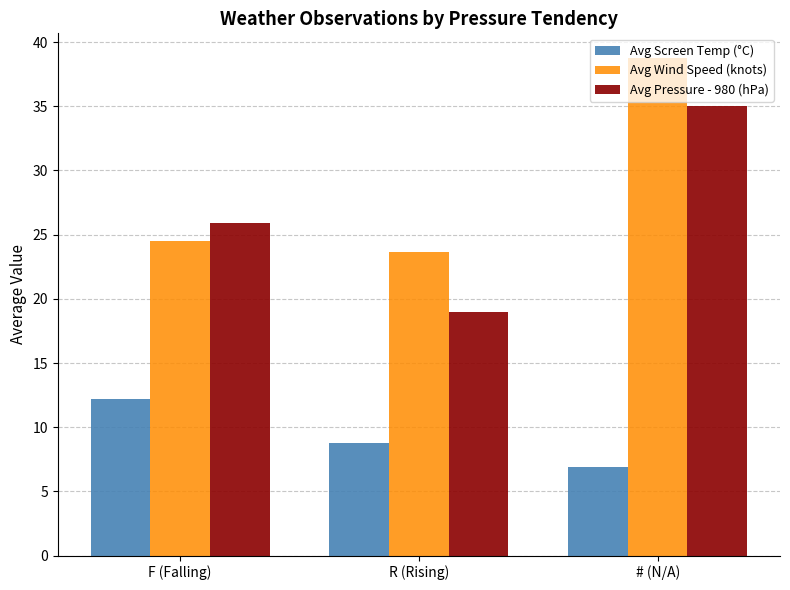

What is the label of the 1st bar from the left?

F (Falling)